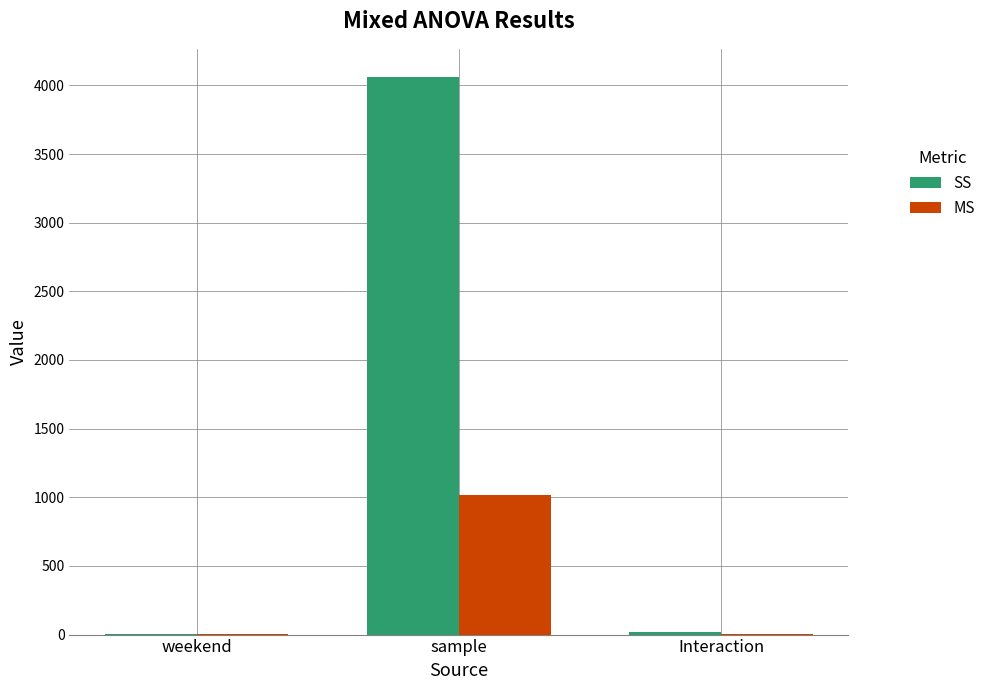

At which category does the chart reach its peak across all series?

sample